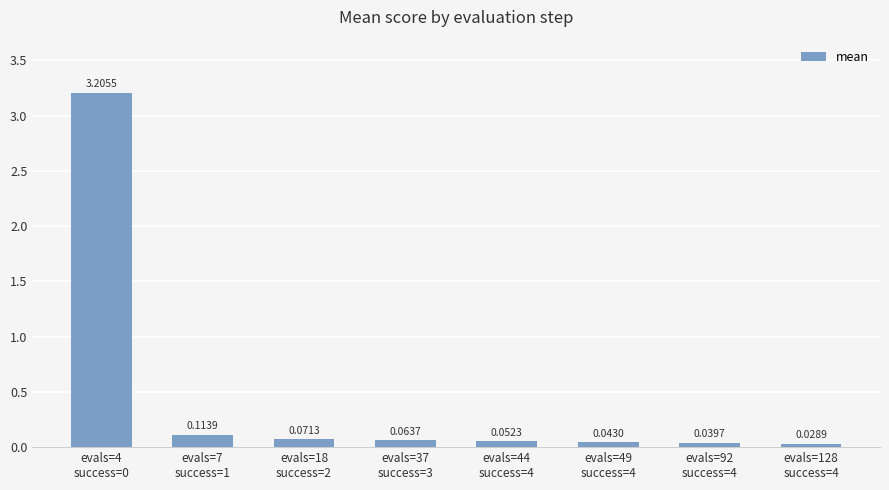

What is the difference between the maximum and minimum values?

3.2